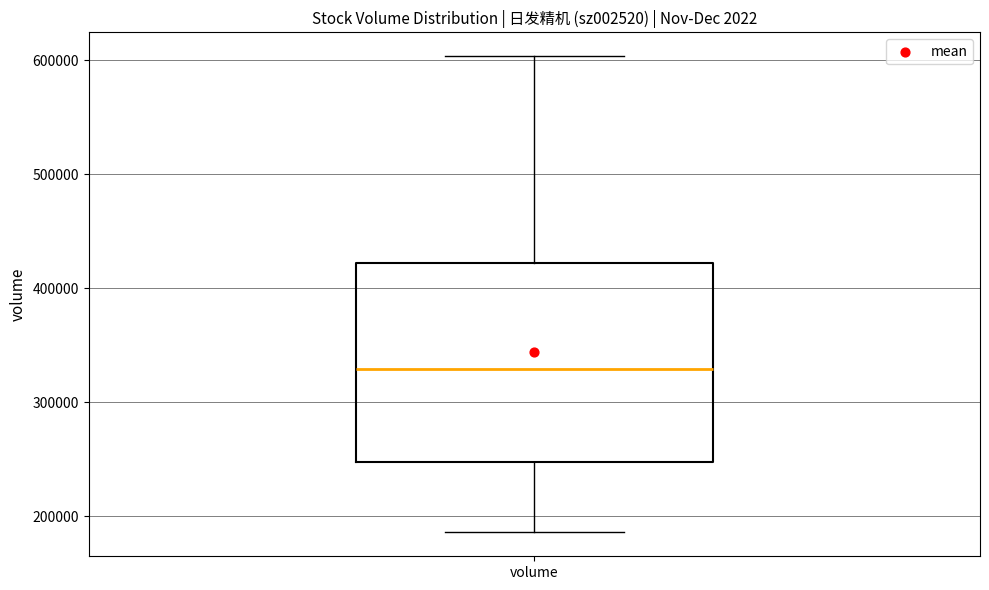

Where does the median line of the box for volume sit on the y-axis? The values are not printed on the chart, so give them approximately, as read against the axis.

330000